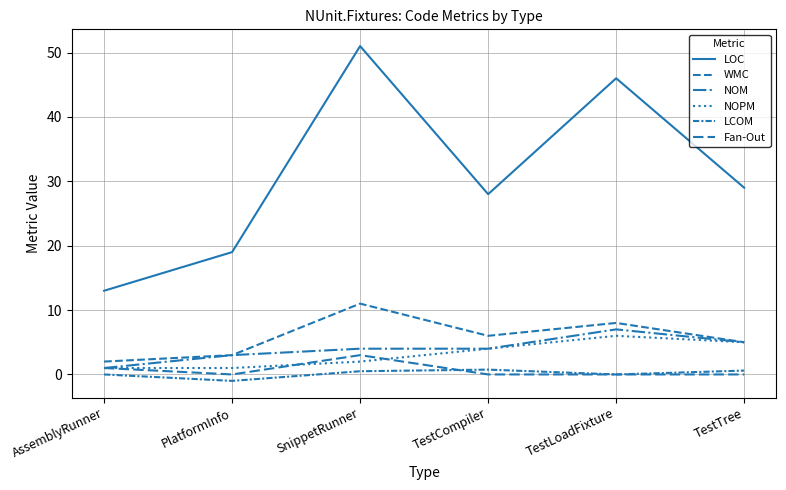

Is it true that NOM equals 5.6 at SnippetRunner?

False